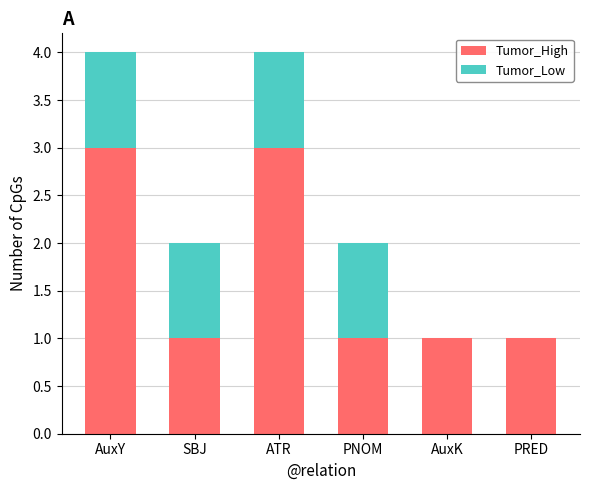

What is the average value of the Tumor_High series?

2